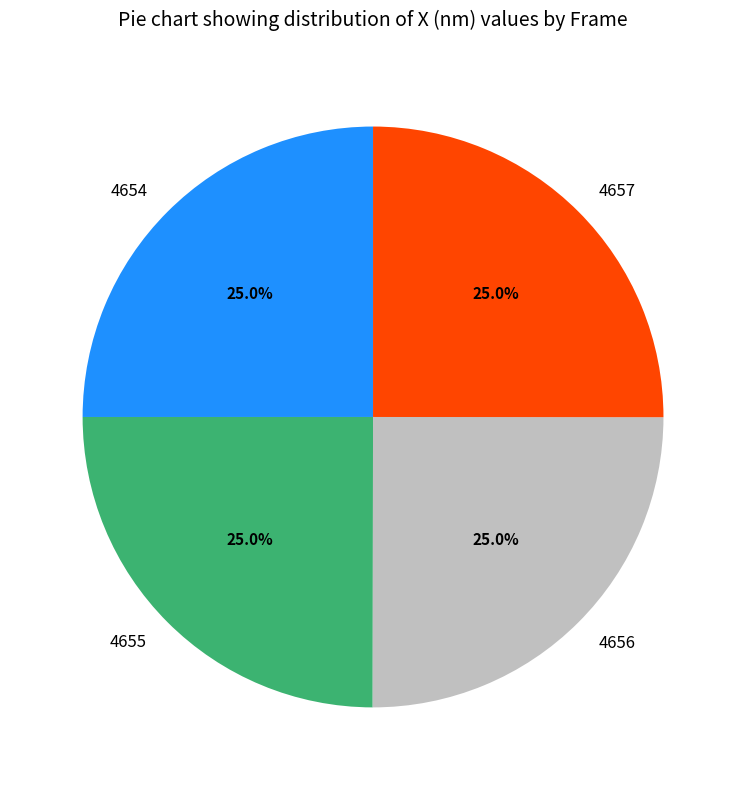

To the nearest percent, what is the combined percentage of 4656 and 4654?

50%